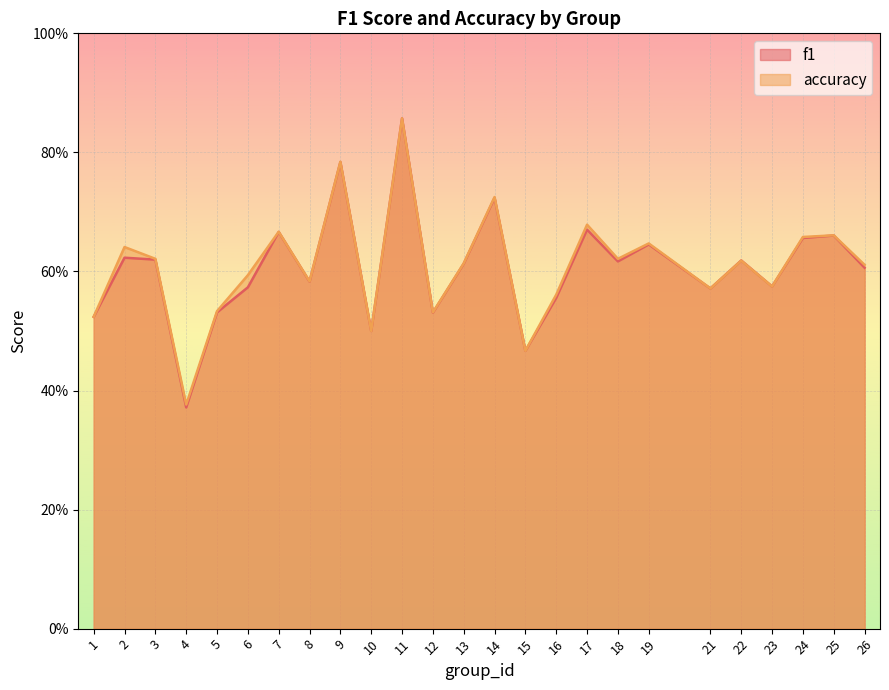

What is the difference between the maximum and minimum values in the accuracy series?

0.5